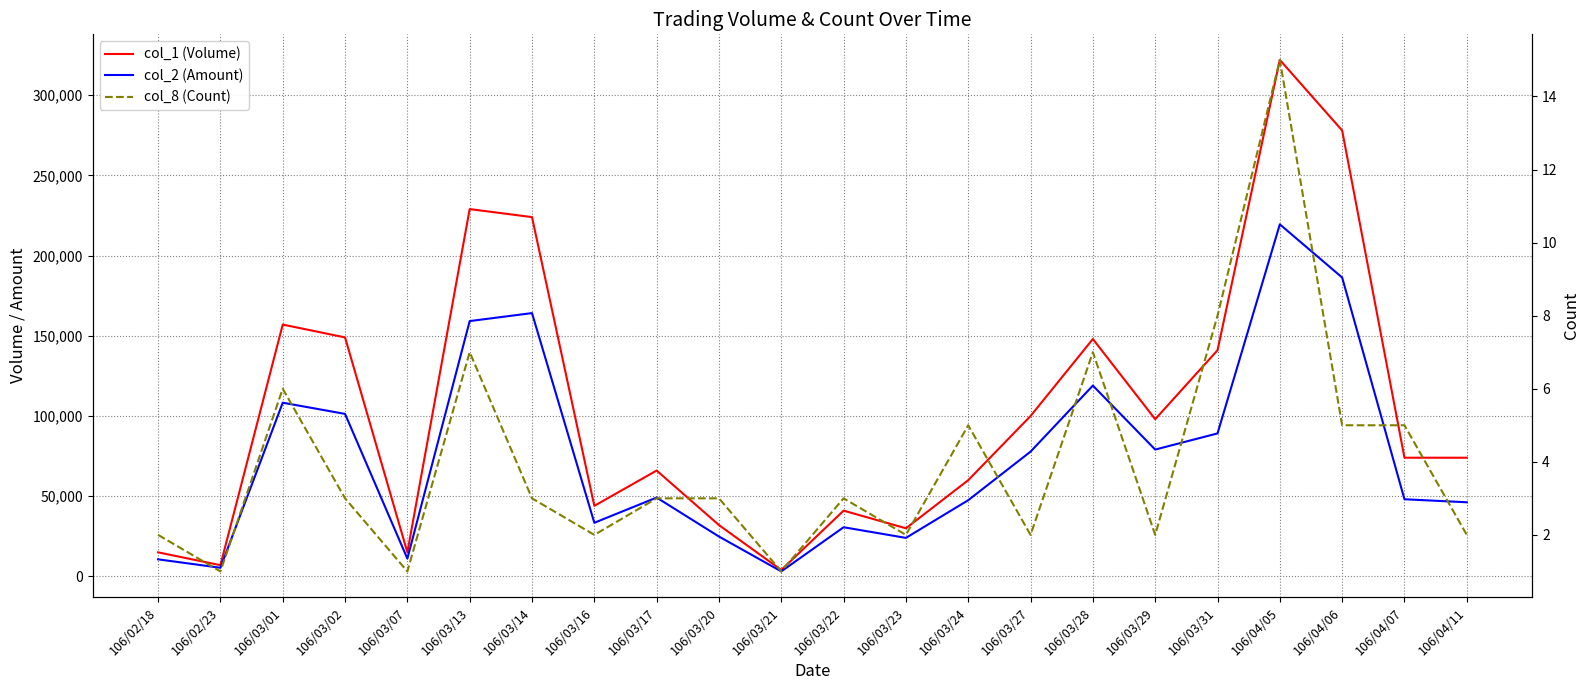

Is this an area chart (filled region under the line)?

No